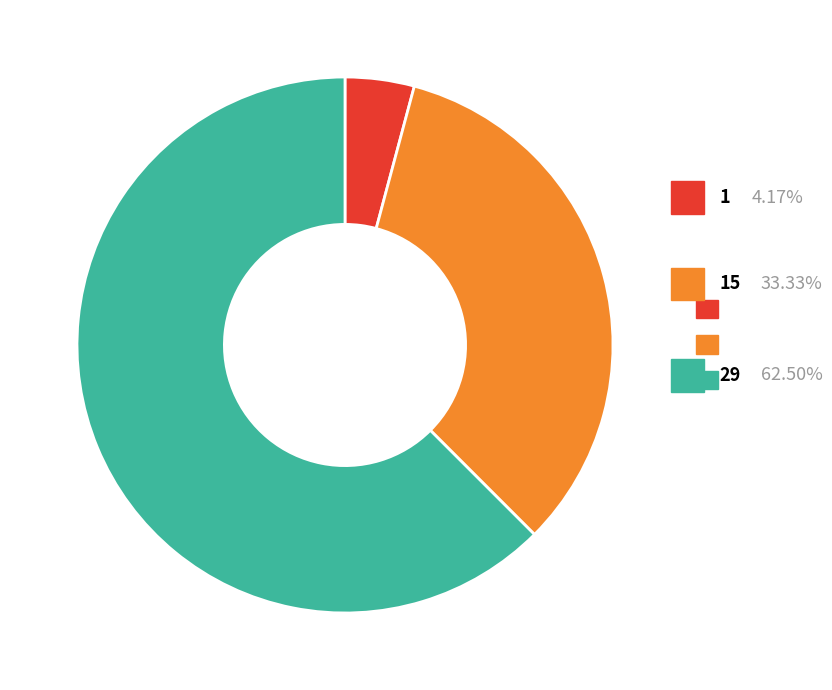

Does any single category account for the majority?

Yes